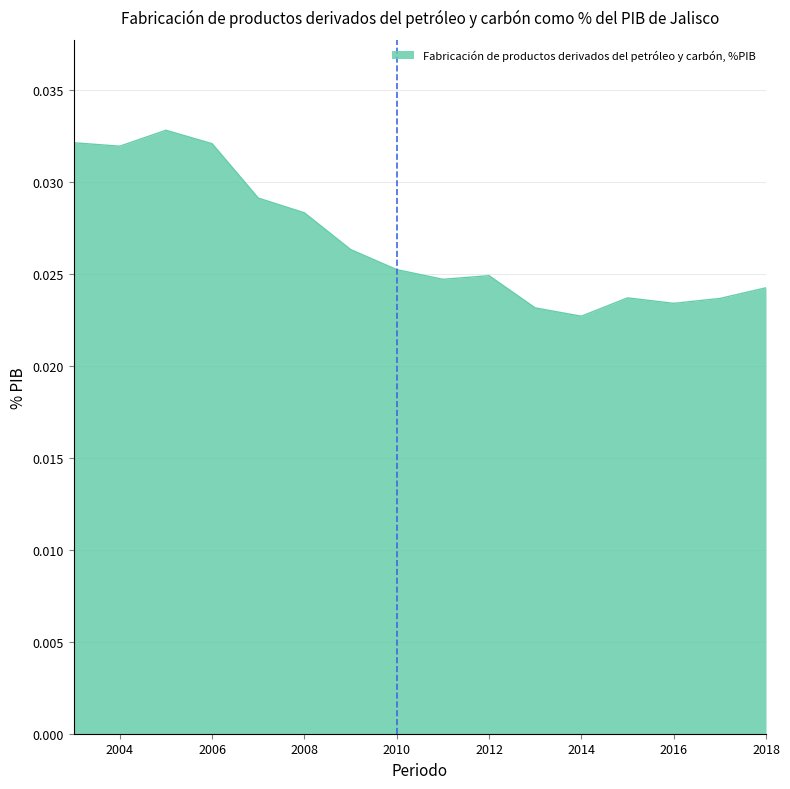

How many lines are shown in the chart?

1